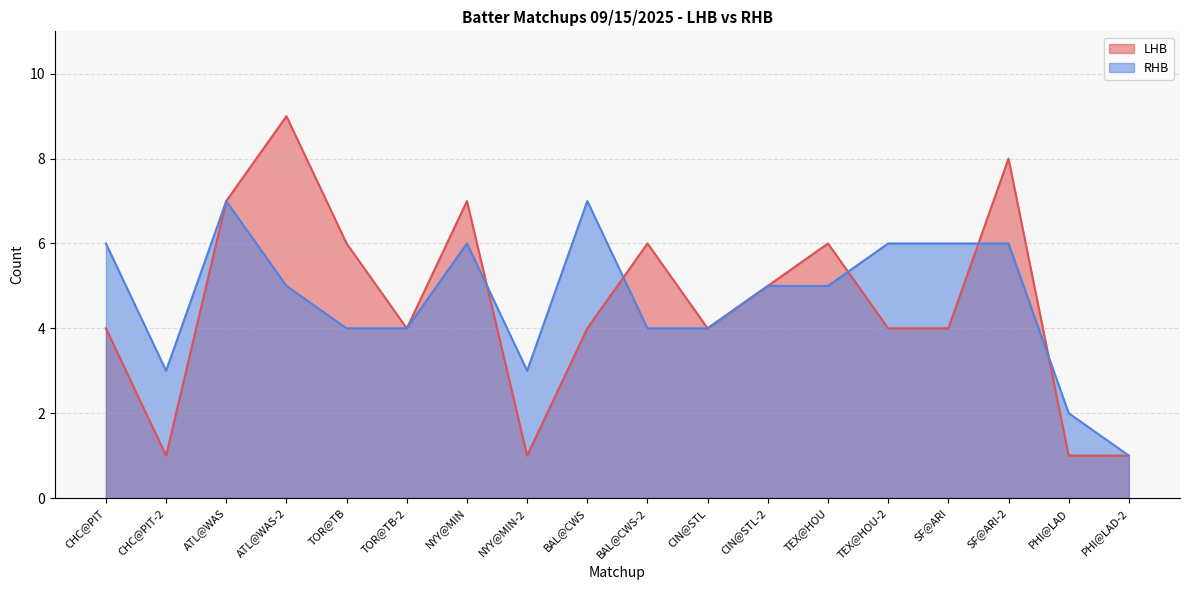

Reading left to right, extract all data points from this chart.

LHB: 4	1	7	9	6	4	7	1	4	6	4	5	6	4	4	8	1	1
RHB: 6	3	7	5	4	4	6	3	7	4	4	5	5	6	6	6	2	1